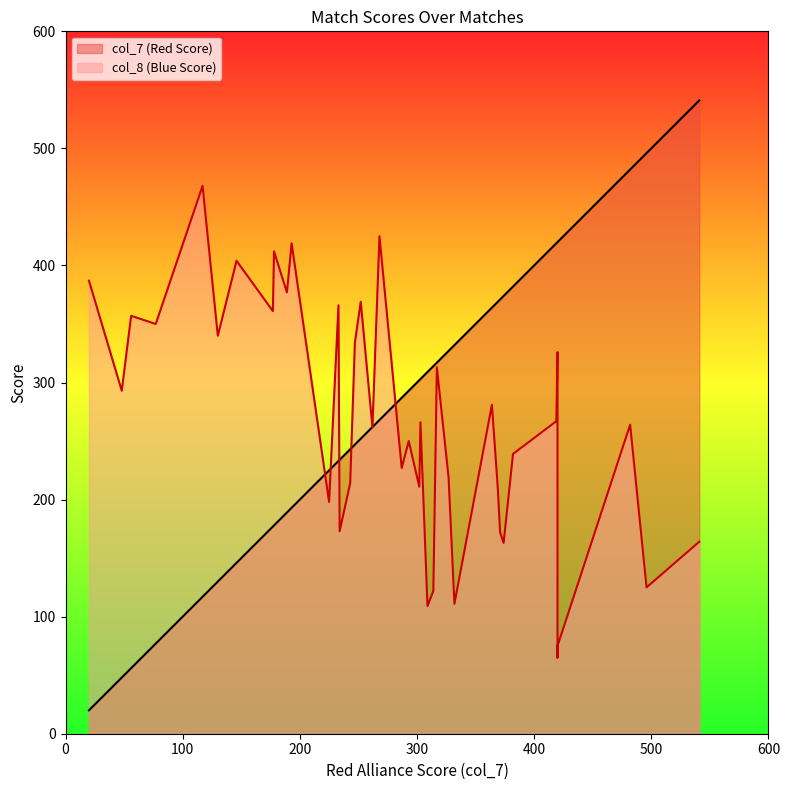

At how many categories does at least one series exceed 526?

1